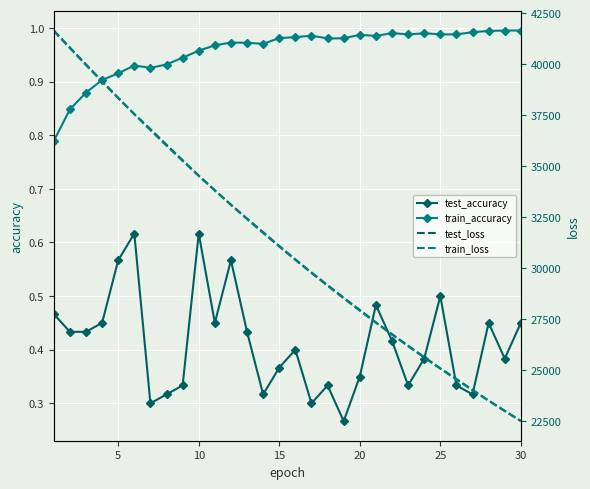

Is this an area chart (filled region under the line)?

No